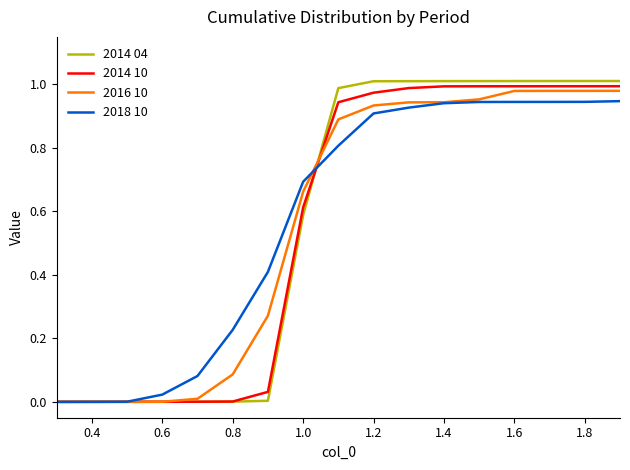

Which series has the largest range (max minus min)?

2014 04